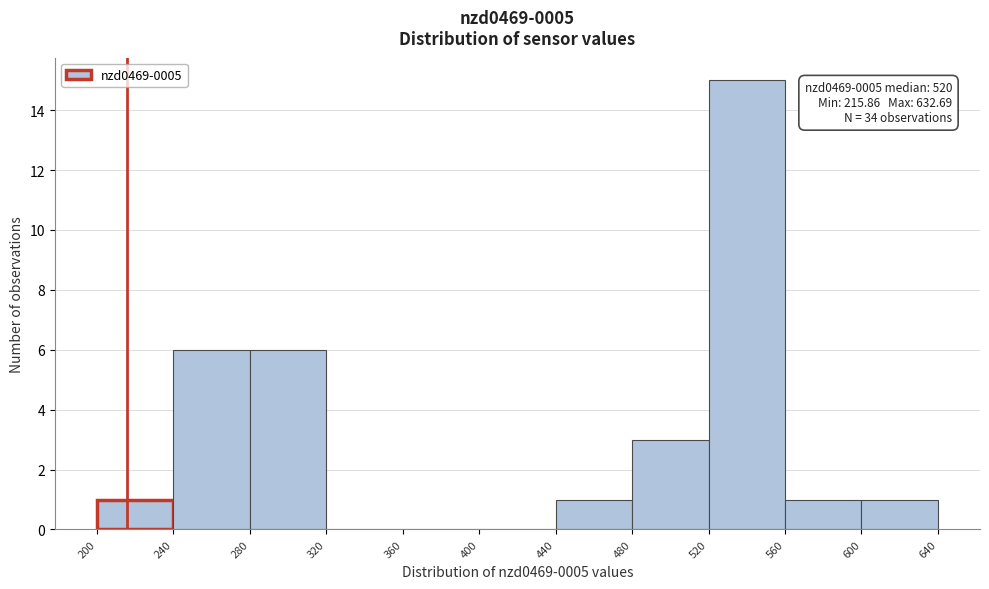

Which range on the x-axis has the tallest bar?

520 to 560